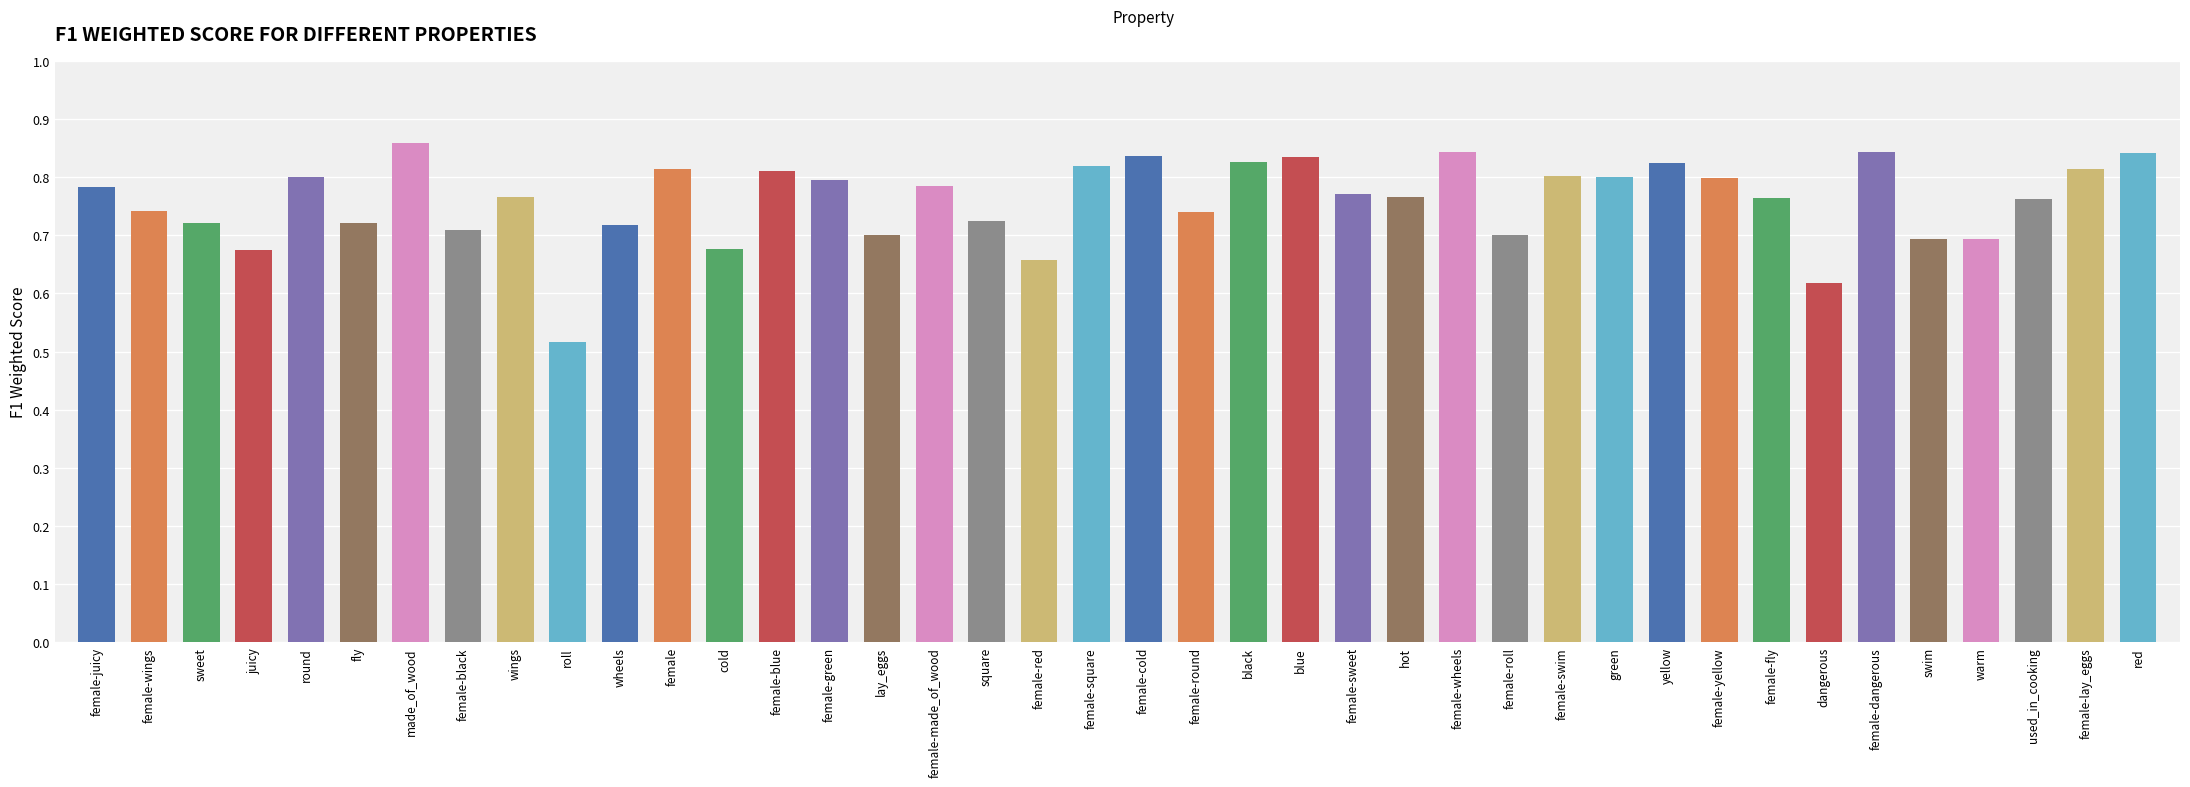

What is the change in value from female-red to female-fly?

+0.1